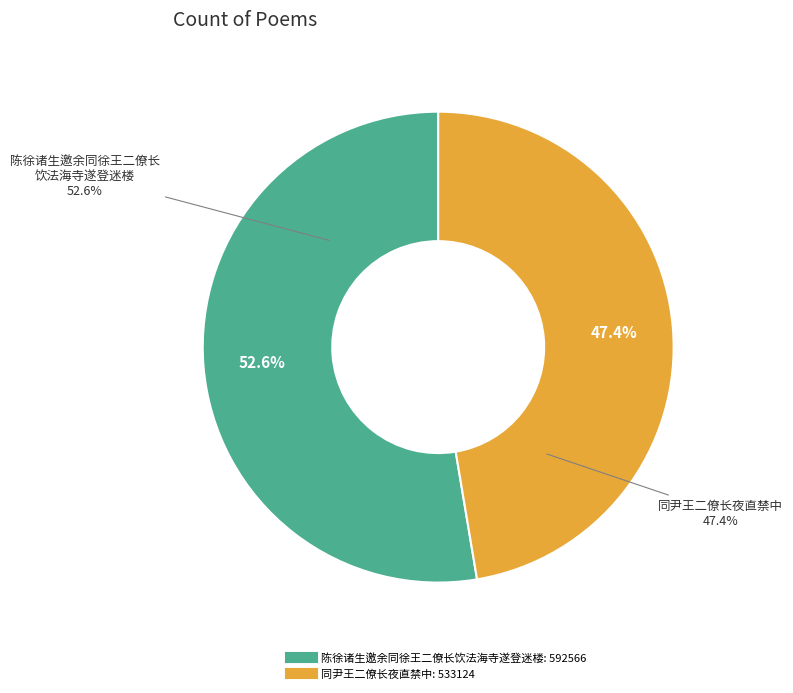

True or false: 同尹王二僚长夜直禁中 accounts for 40% of the total.

False